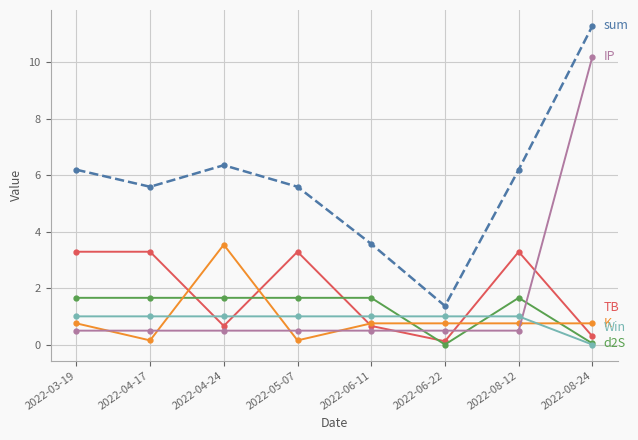

What is the label of the 4th point from the right?

2022-06-11